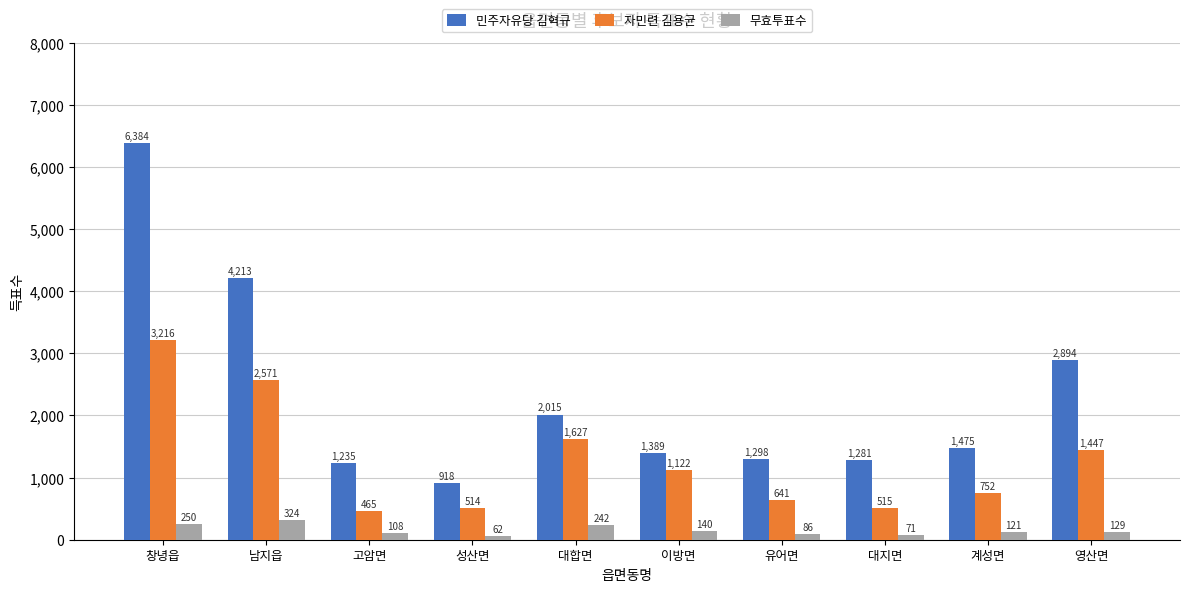

What are all the series names shown in the legend?

민주자유당 김혁규, 자민련 김용균, 무효투표수